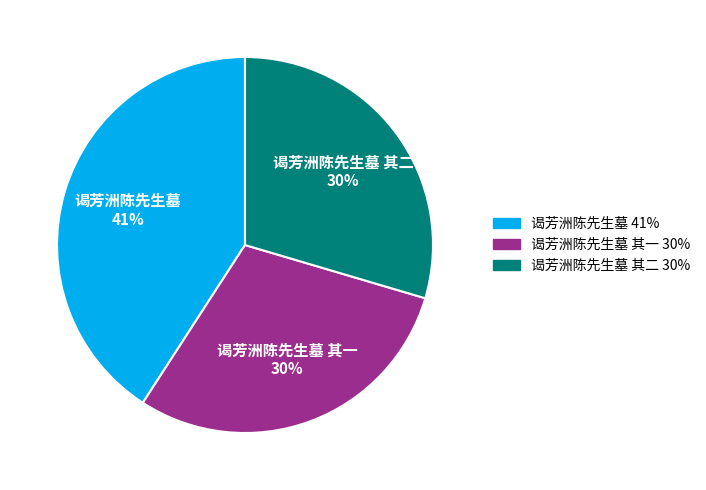

Is there any slice that represents more than half of the pie?

No